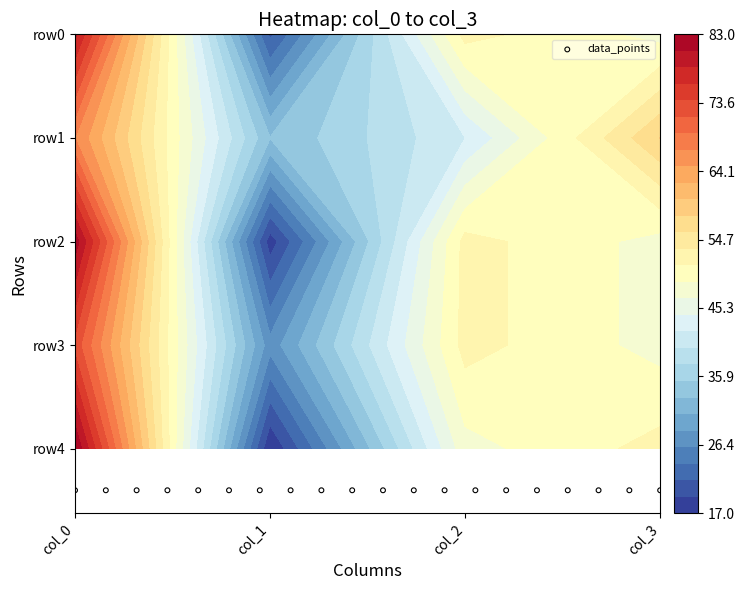

Reading left to right, extract all data points from this chart.

row0: 0=79	1=21	2=52	3=48
row1: 0=67	1=33	2=42	3=58
row2: 0=82	1=18	2=52	3=48
row3: 0=73	1=27	2=52	3=48
row4: 0=83	1=17	2=48	3=52